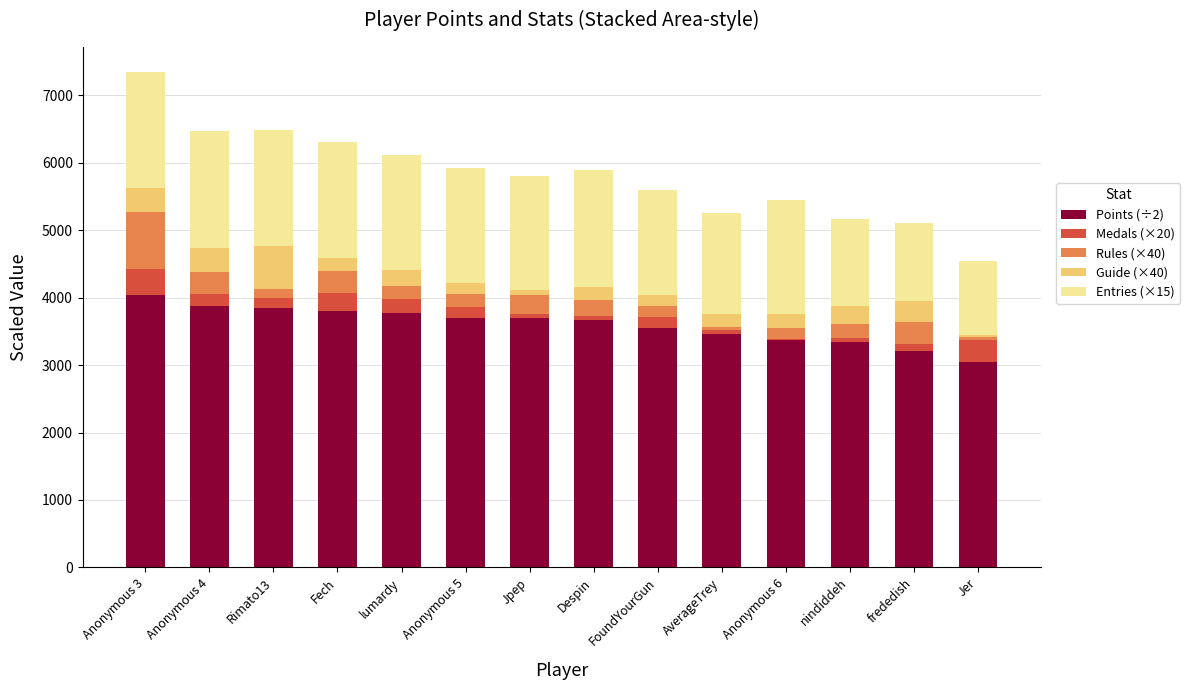

How many series are shown in this chart?

5